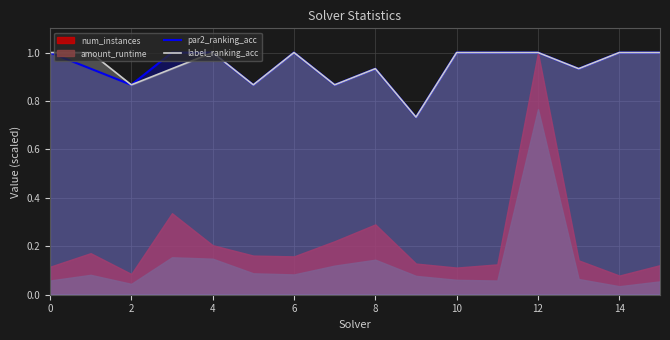

The label_ranking_acc series shows 1.0 at 4. True or false?

True